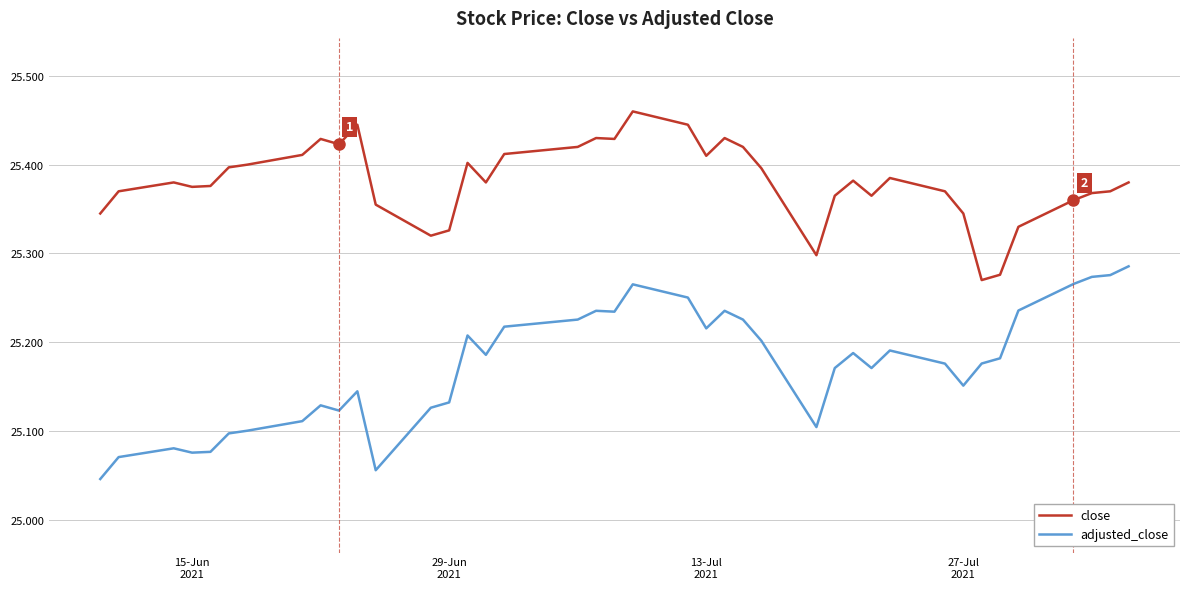

List the series in order of their peak value, highest first.

close, adjusted_close